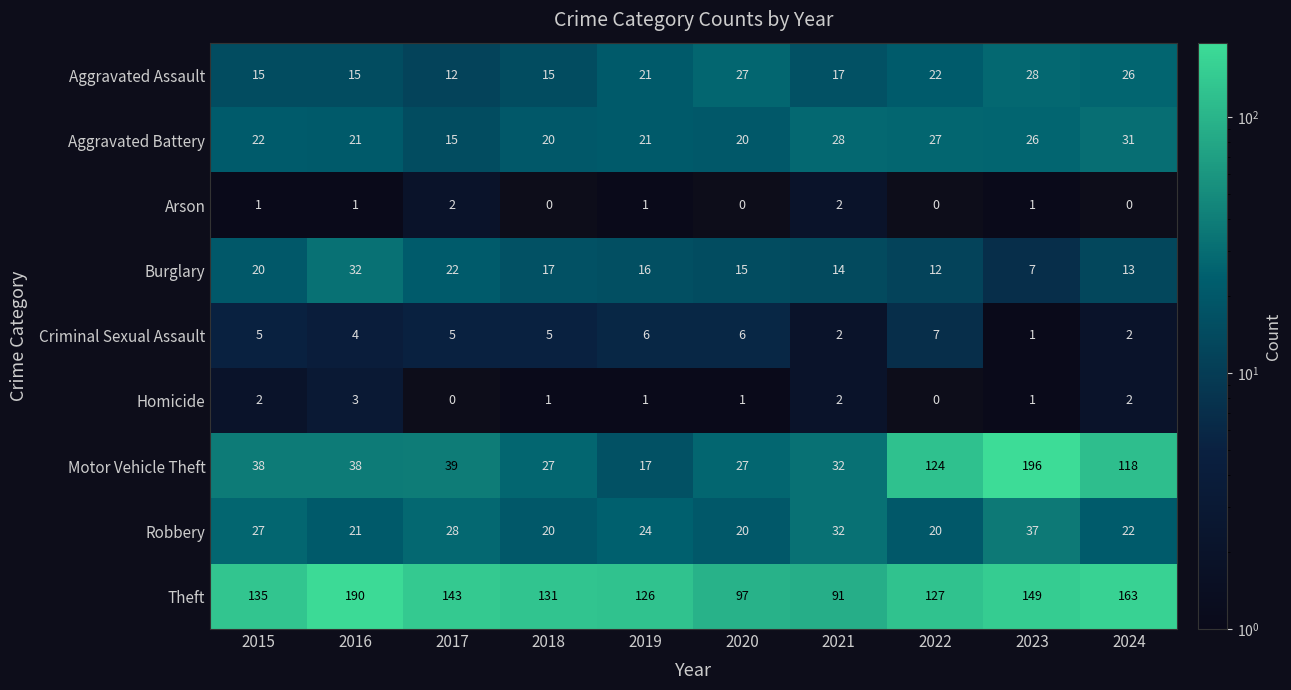

Between 2016 and 2022, which series saw the biggest shift?

Motor Vehicle Theft